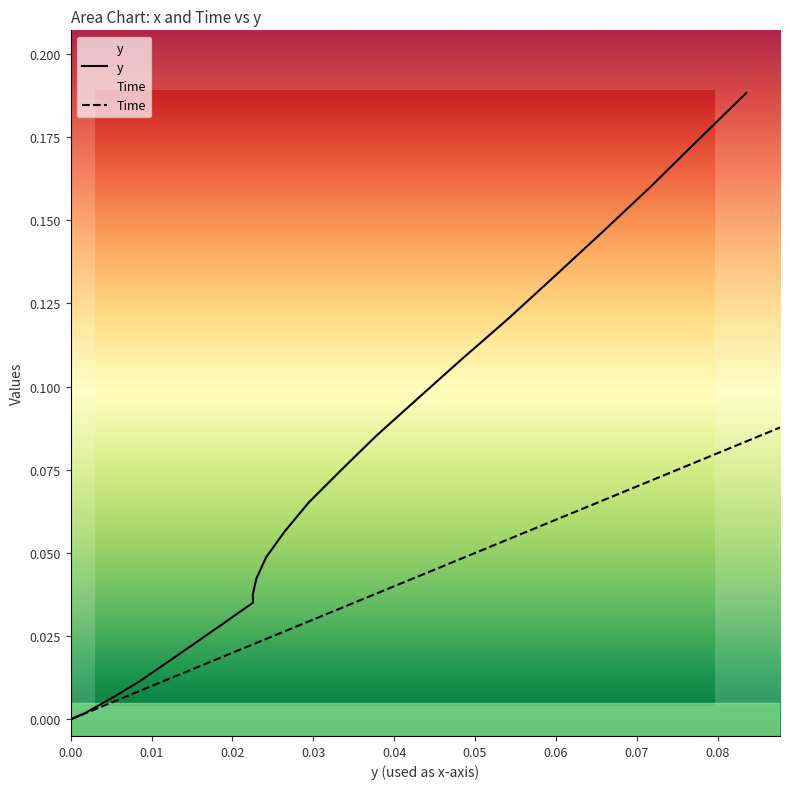

True or false: the data shows 0.0 at 0.24.

False